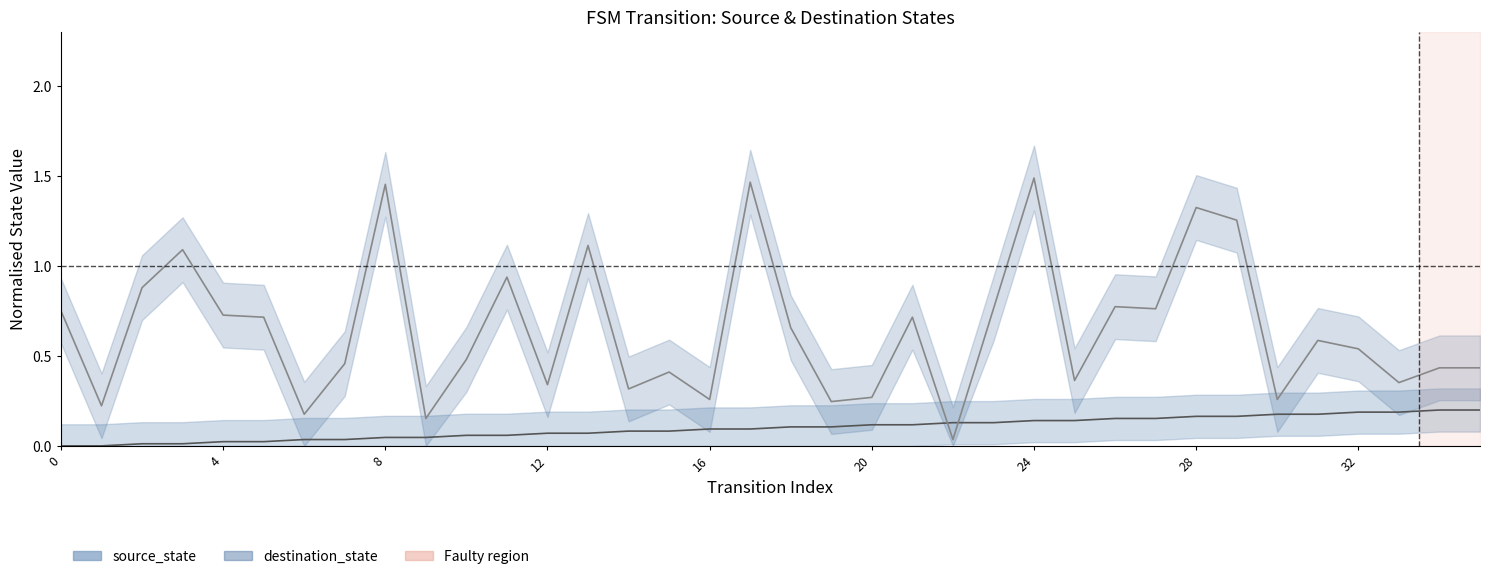

Reading left to right, extract all data points from this chart.

source_state: 0.0	0.0	0.0	0.0	0.0	0.0	0.0	0.0	0.0	0.0	0.1	0.1	0.1	0.1	0.1	0.1	0.1	0.1	0.1	0.1	0.1	0.1	0.1	0.1	0.1	0.1	0.2	0.2	0.2	0.2	0.2	0.2	0.2	0.2	0.2	0.2
destination_state: 0.8	0.2	0.9	1.1	0.7	0.7	0.2	0.5	1.5	0.2	0.5	0.9	0.3	1.1	0.3	0.4	0.3	1.5	0.7	0.2	0.3	0.7	0.0	0.8	1.5	0.4	0.8	0.8	1.3	1.3	0.3	0.6	0.5	0.4	0.4	0.4